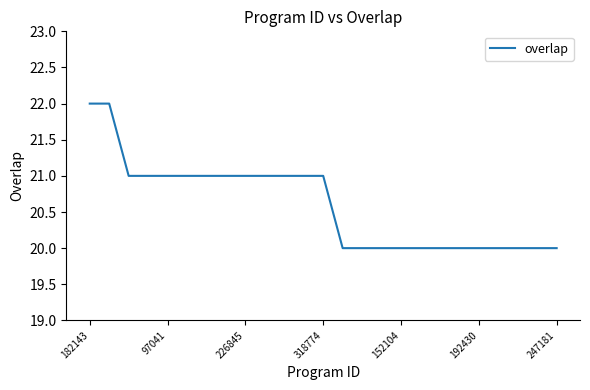

What is the greatest value displayed?

22